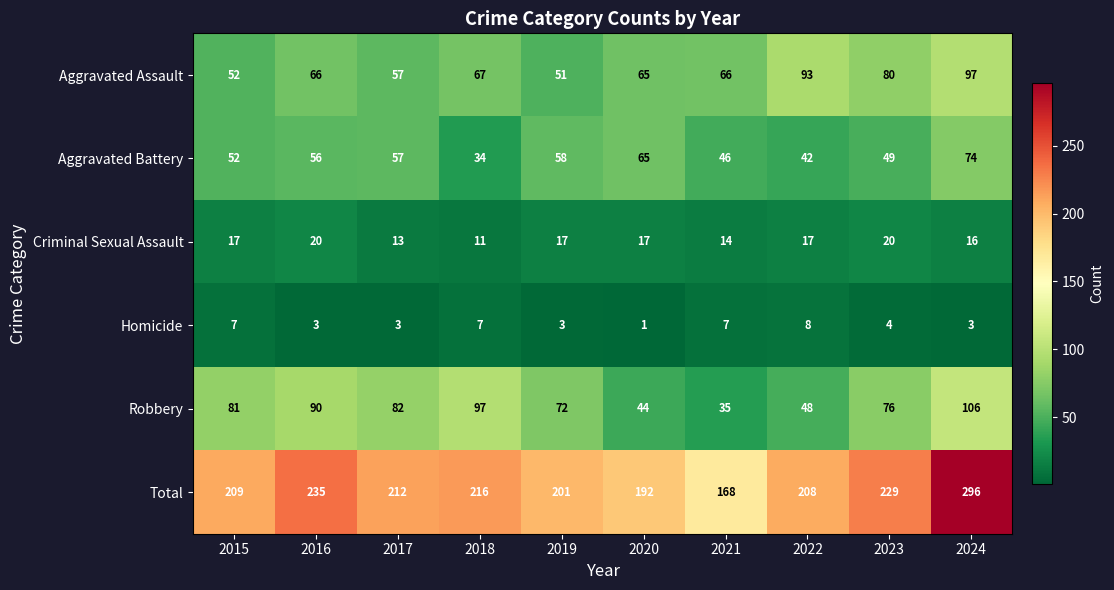

How many categories are shown in the chart?

10